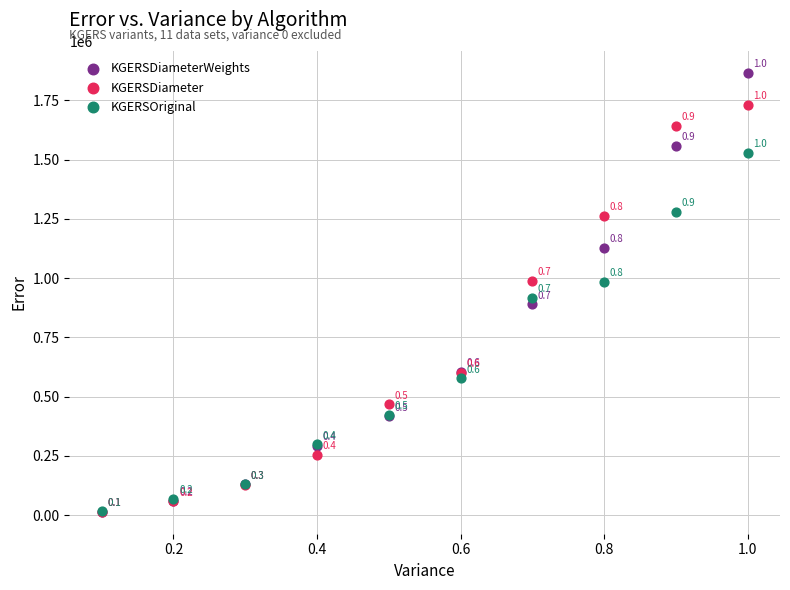

In the KGERSOriginal series, what Y value is closest to 771991?

916147.2